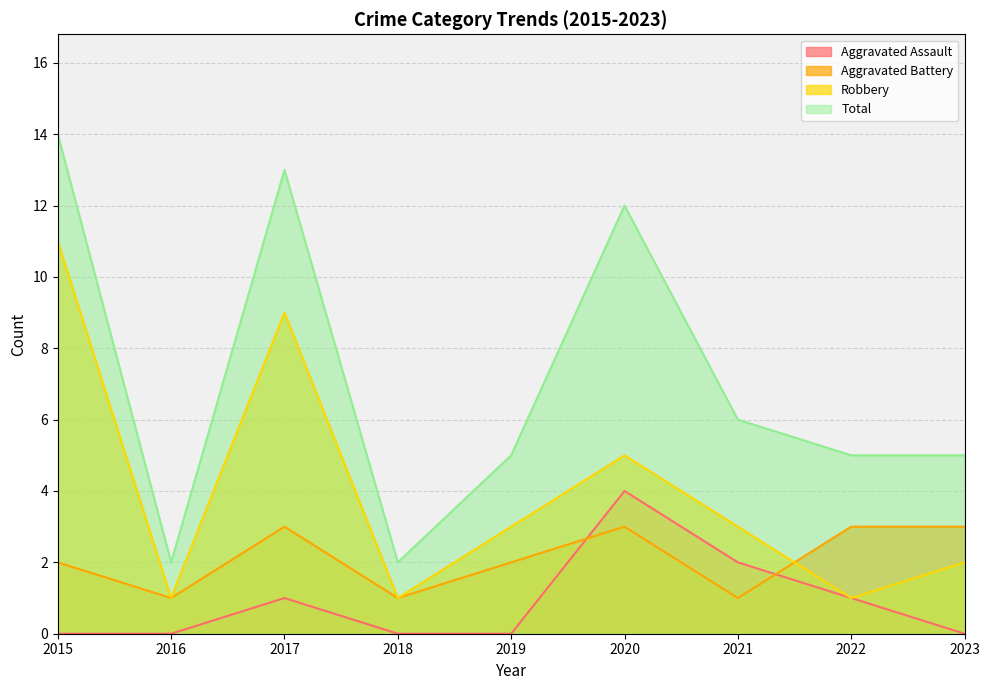

Is it true that Aggravated Assault equals 1 at 2020?

False